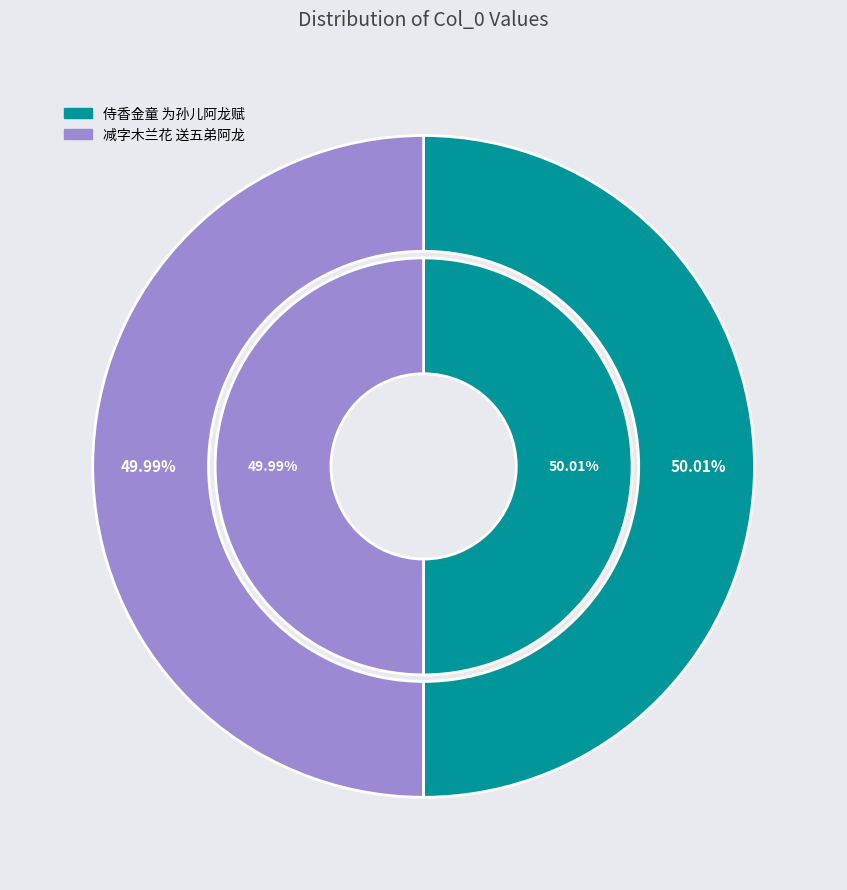

Is there any slice that represents more than half of the pie?

Yes